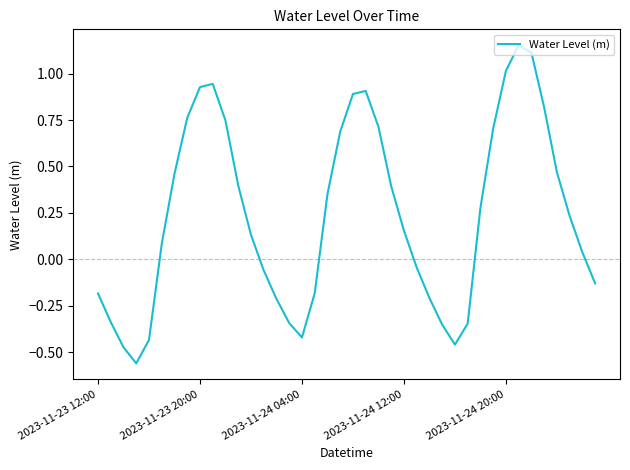

What is the difference between the maximum and minimum values?

1.7